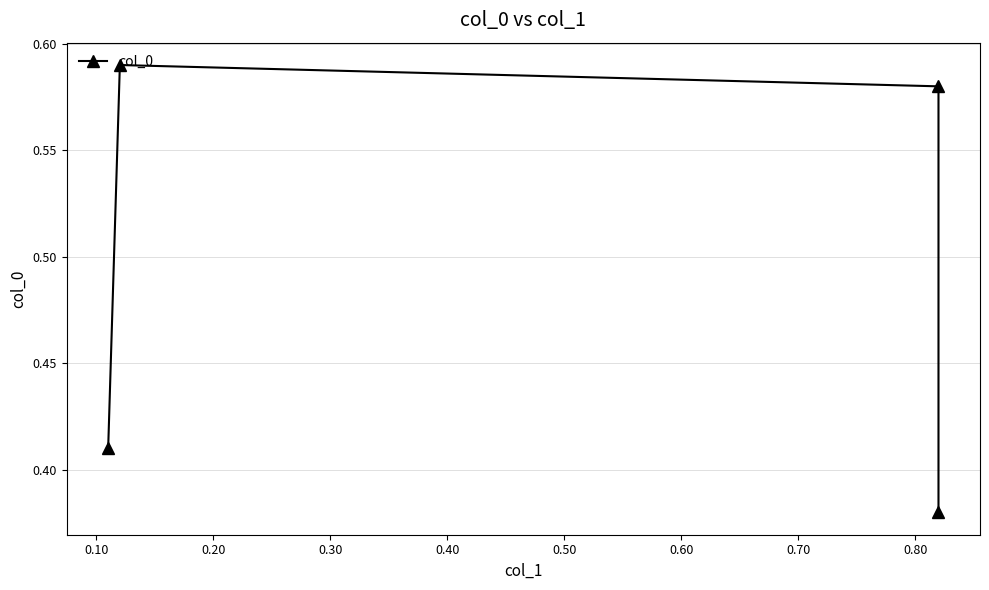

How many values are between 0 and 1?

4